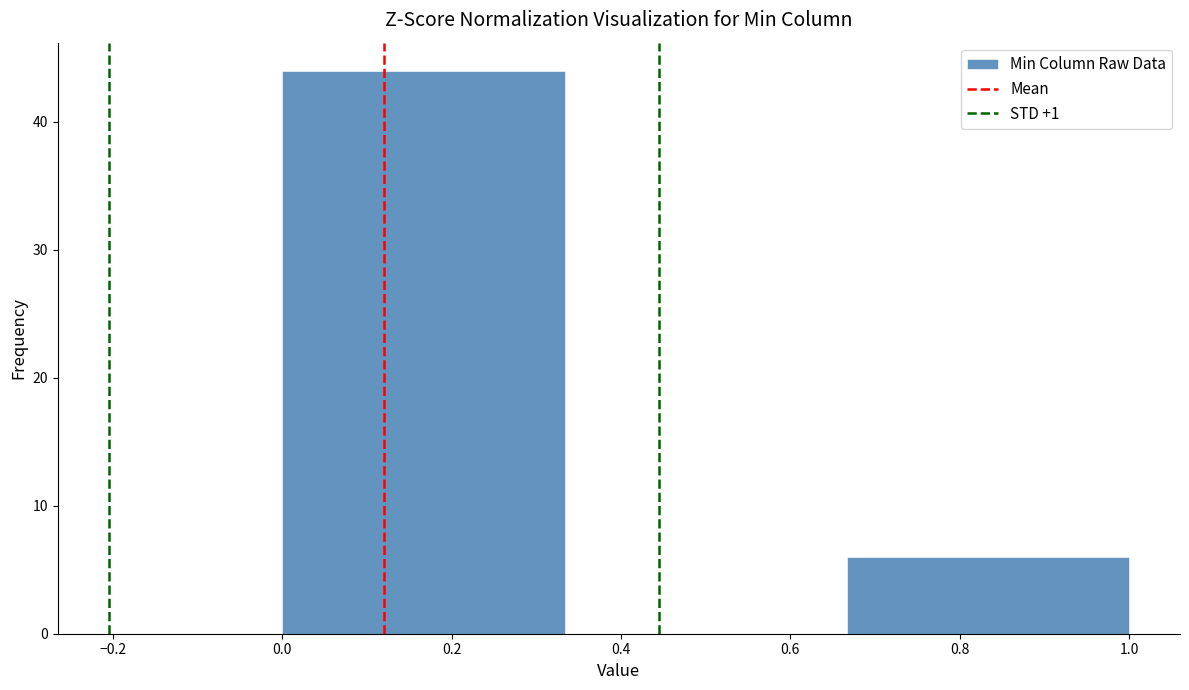

Reading left to right, list every bar in this chart as the range it spans on the x-axis followed by its height. Neither the bar edges nor the heights are printed on the chart, so give them approximately, as read against the axes.

0.00 to 0.34: 44
0.34 to 0.66: 0
0.66 to 1.00: 6